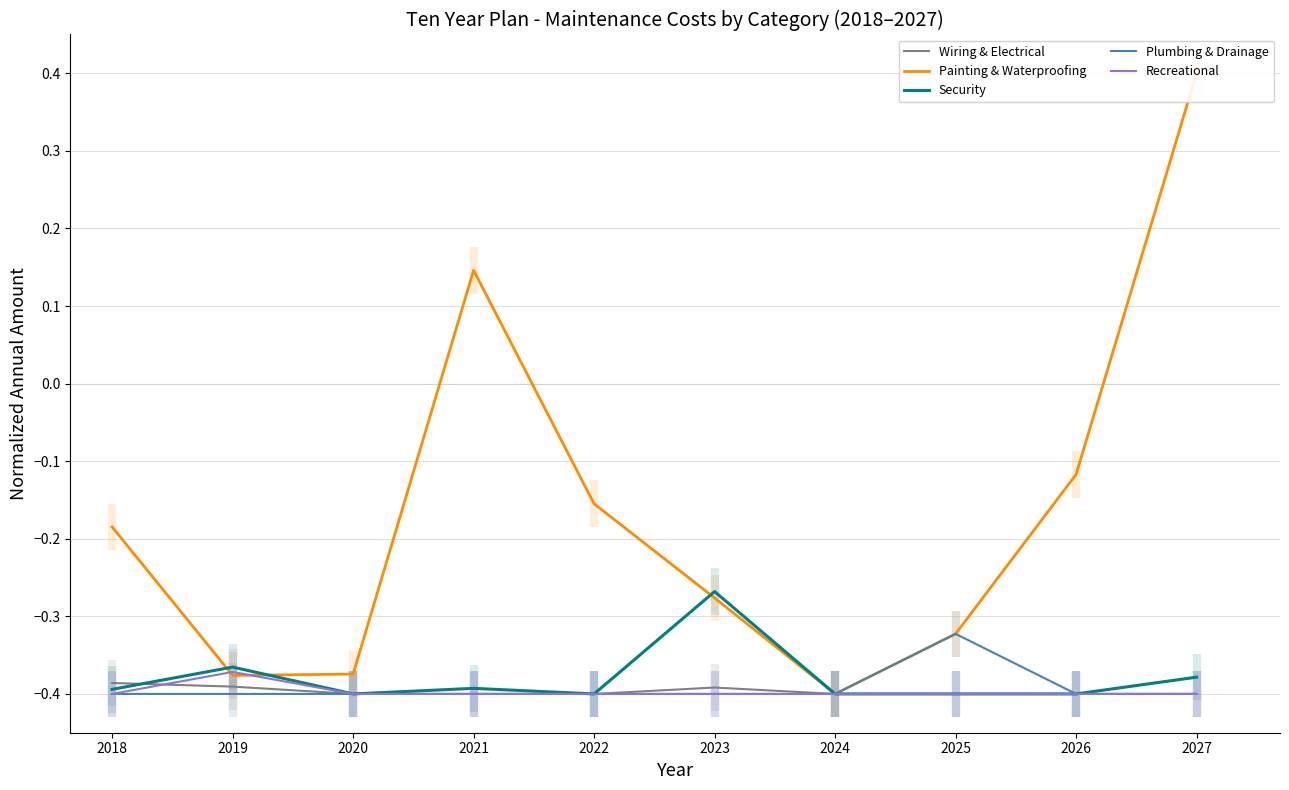

At which category is the sum across all series the highest?

2027